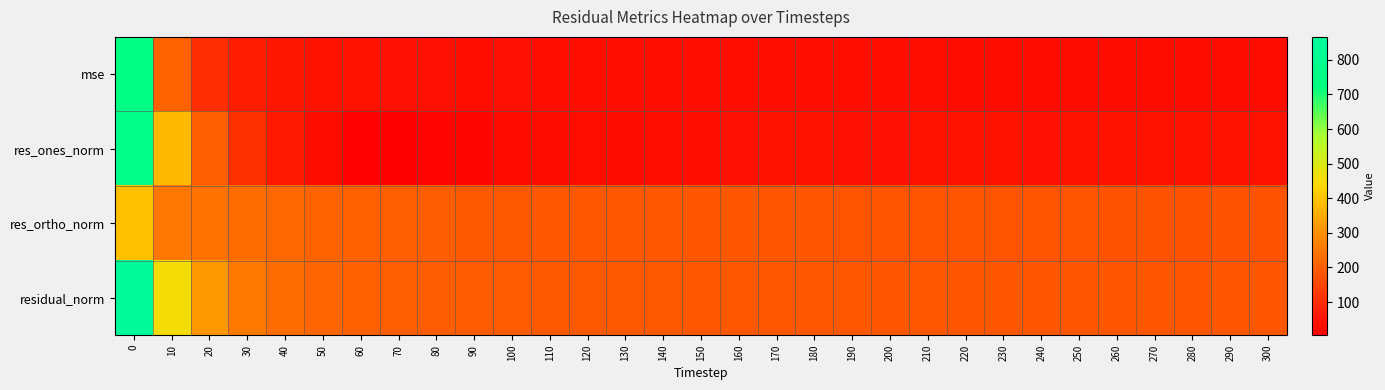

Between 90 and 250, which is larger?

90